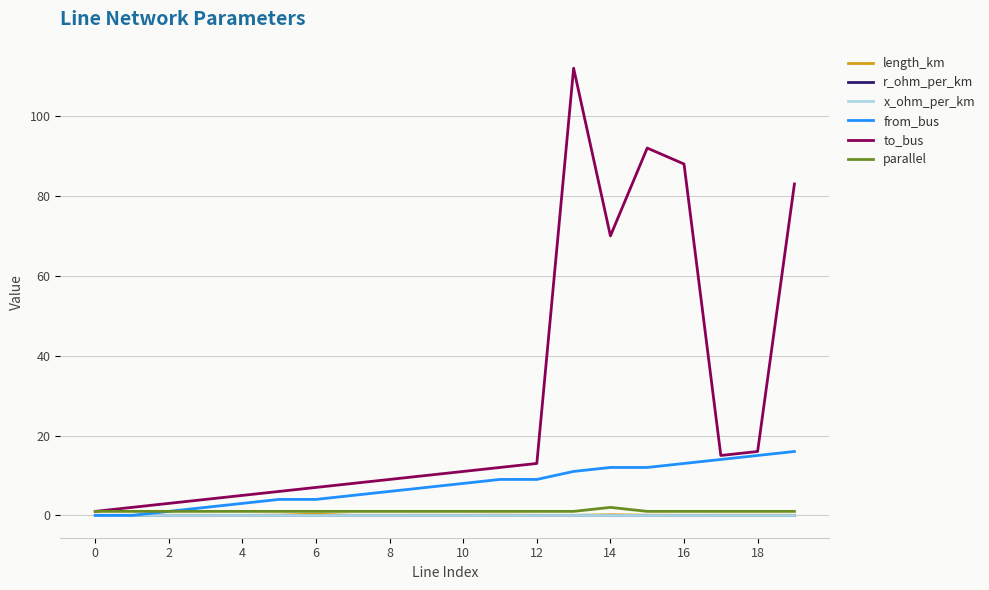

Which series has the widest spread of values?

to_bus